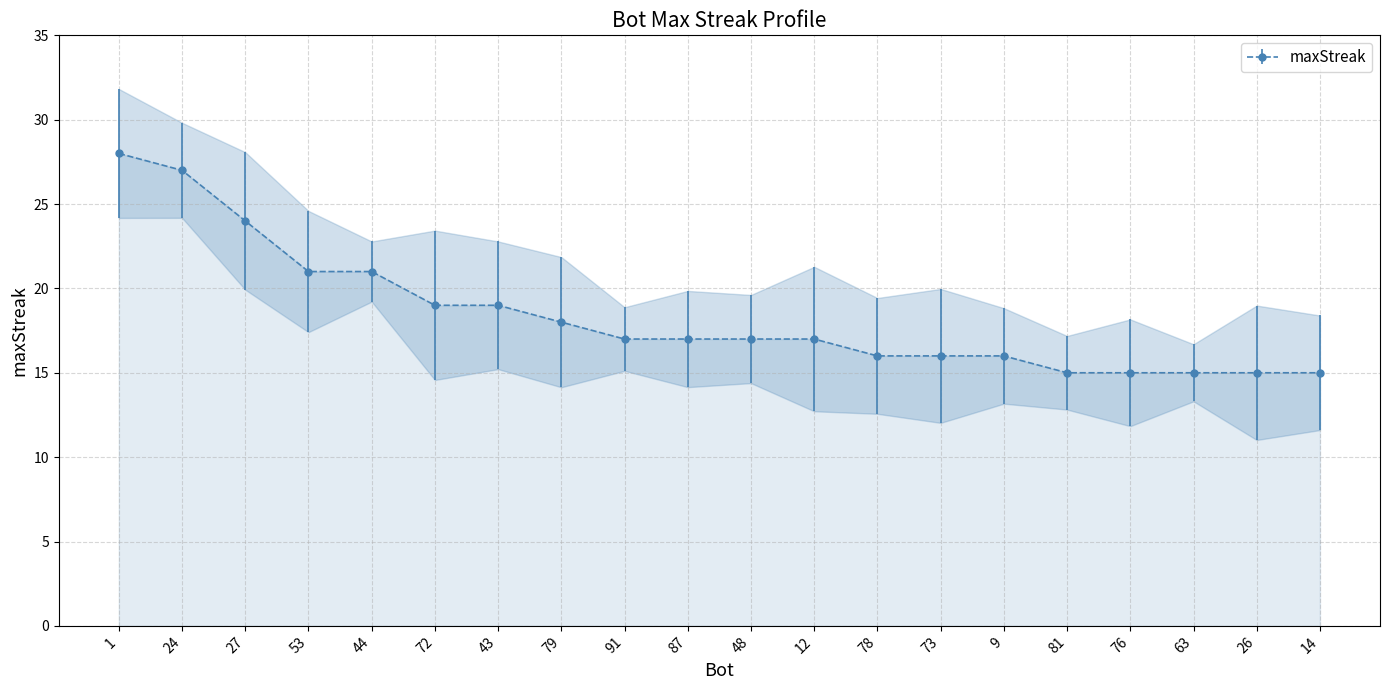

At which label does the data first exceed 17?

1